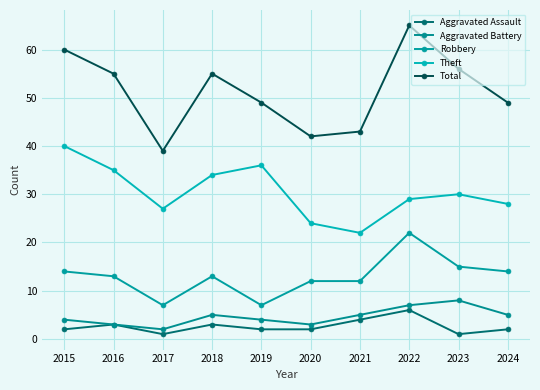

At which label does Aggravated Battery reach its minimum?

2017